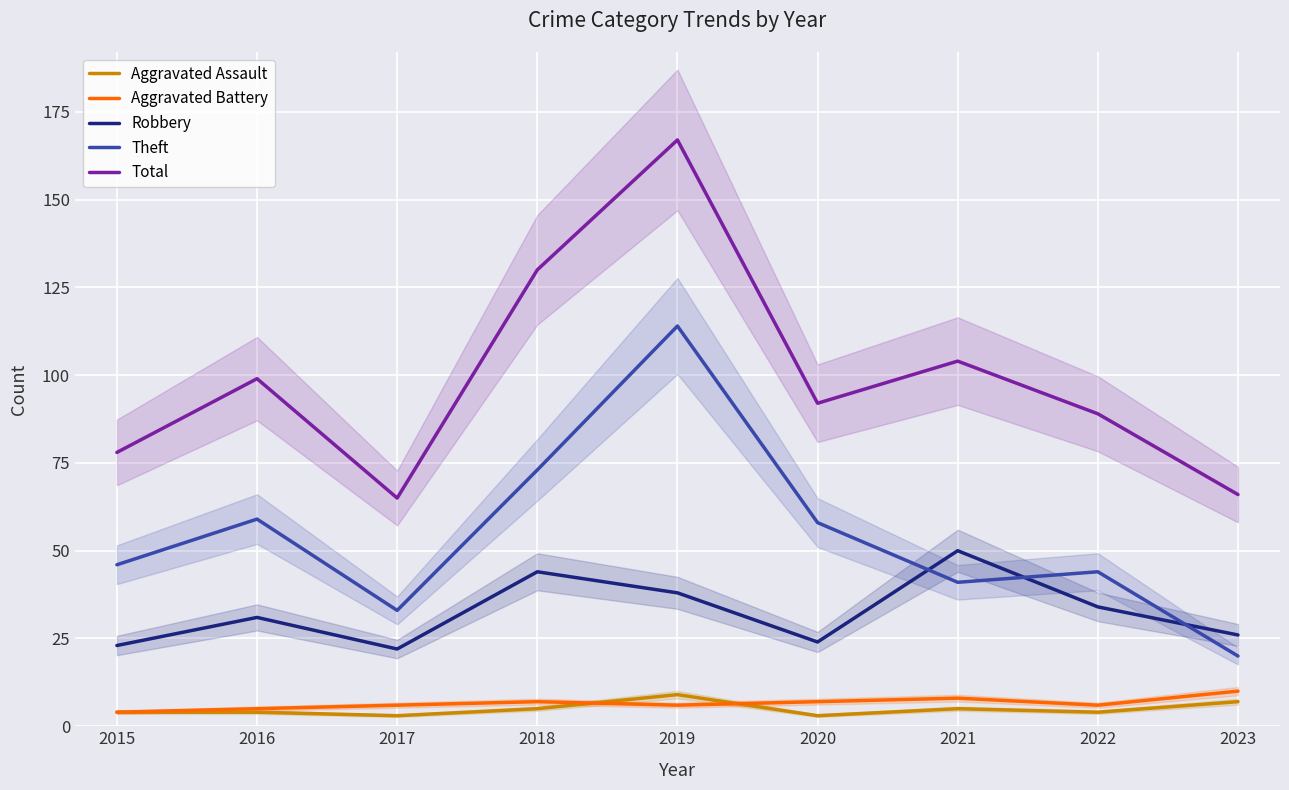

Which category has the lowest value in the Theft series?

2023